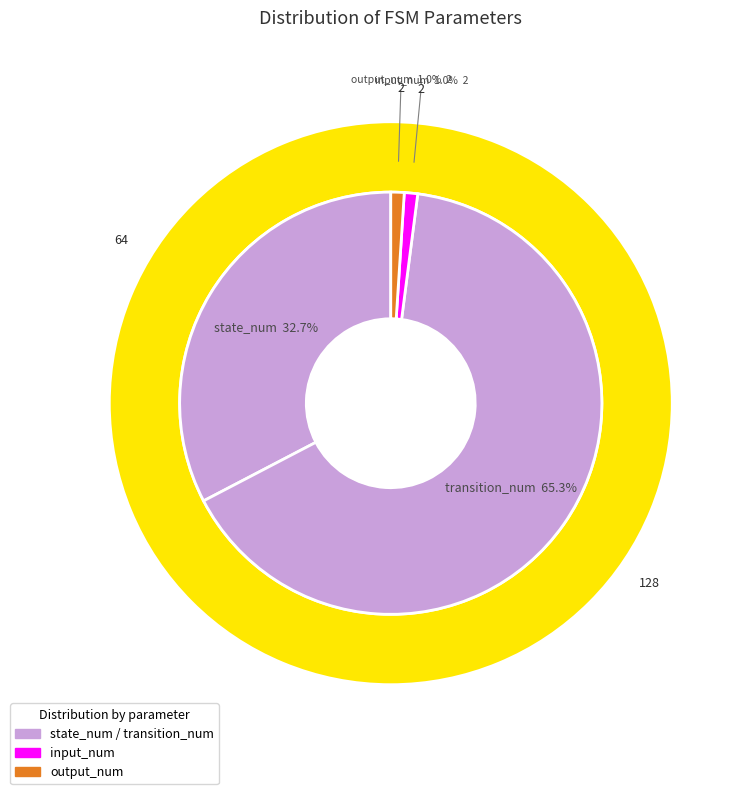

Combined, what portion of the pie is transition_num and output_num?

66.3%